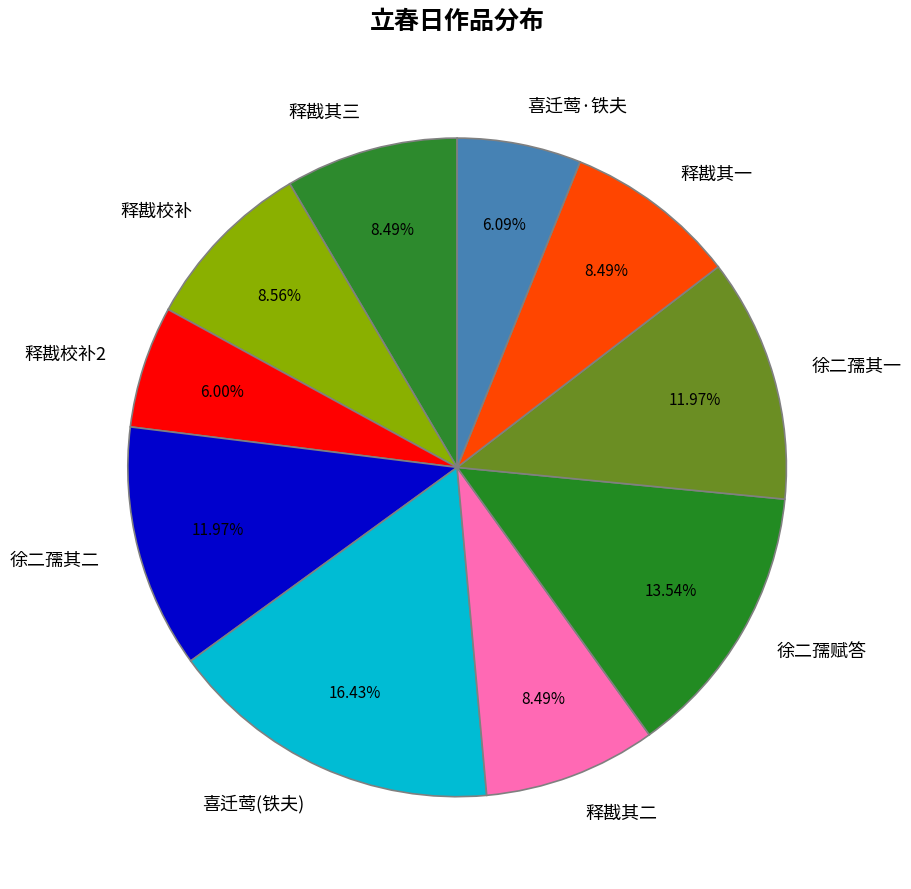

What is the ratio of the value at 释戡校补 to the value at 徐二孺其一?

0.7